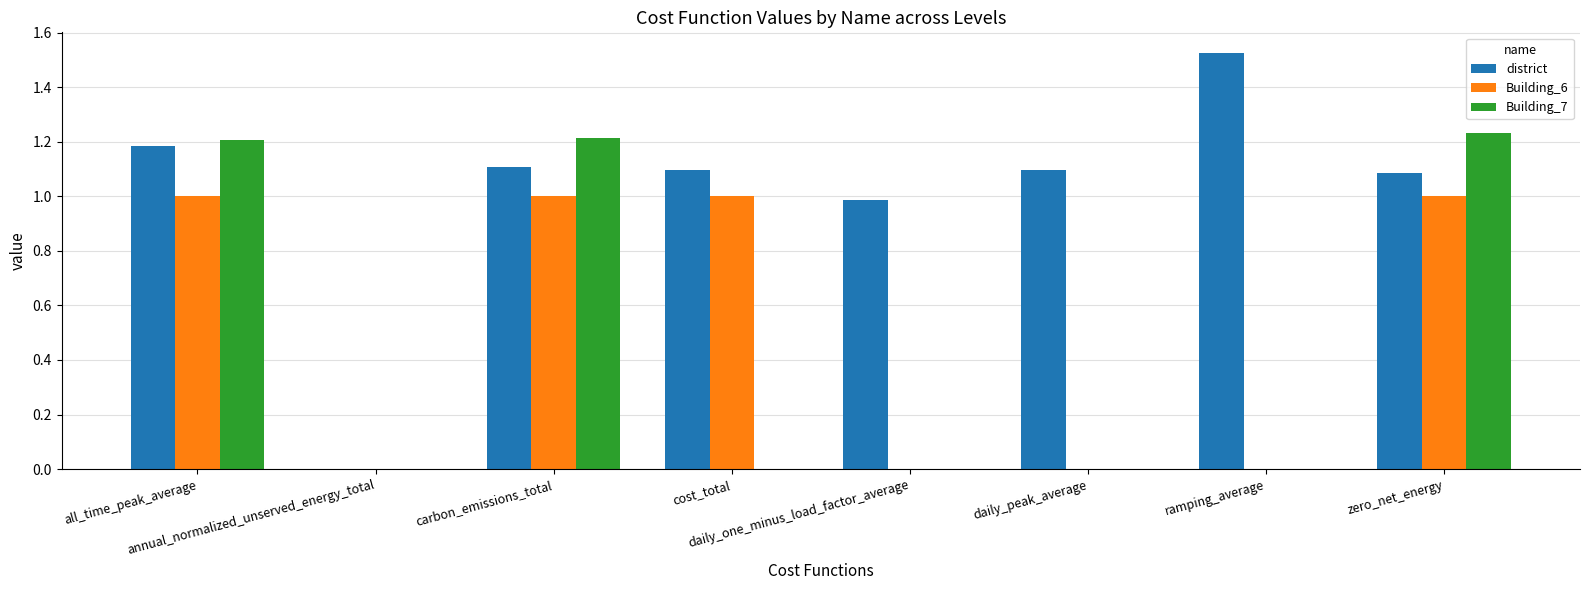

What is the sum of all Building_7 values?

3.7